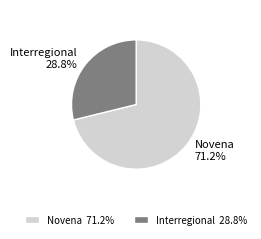

To the nearest percent, what percentage of the pie is Novena?

71%